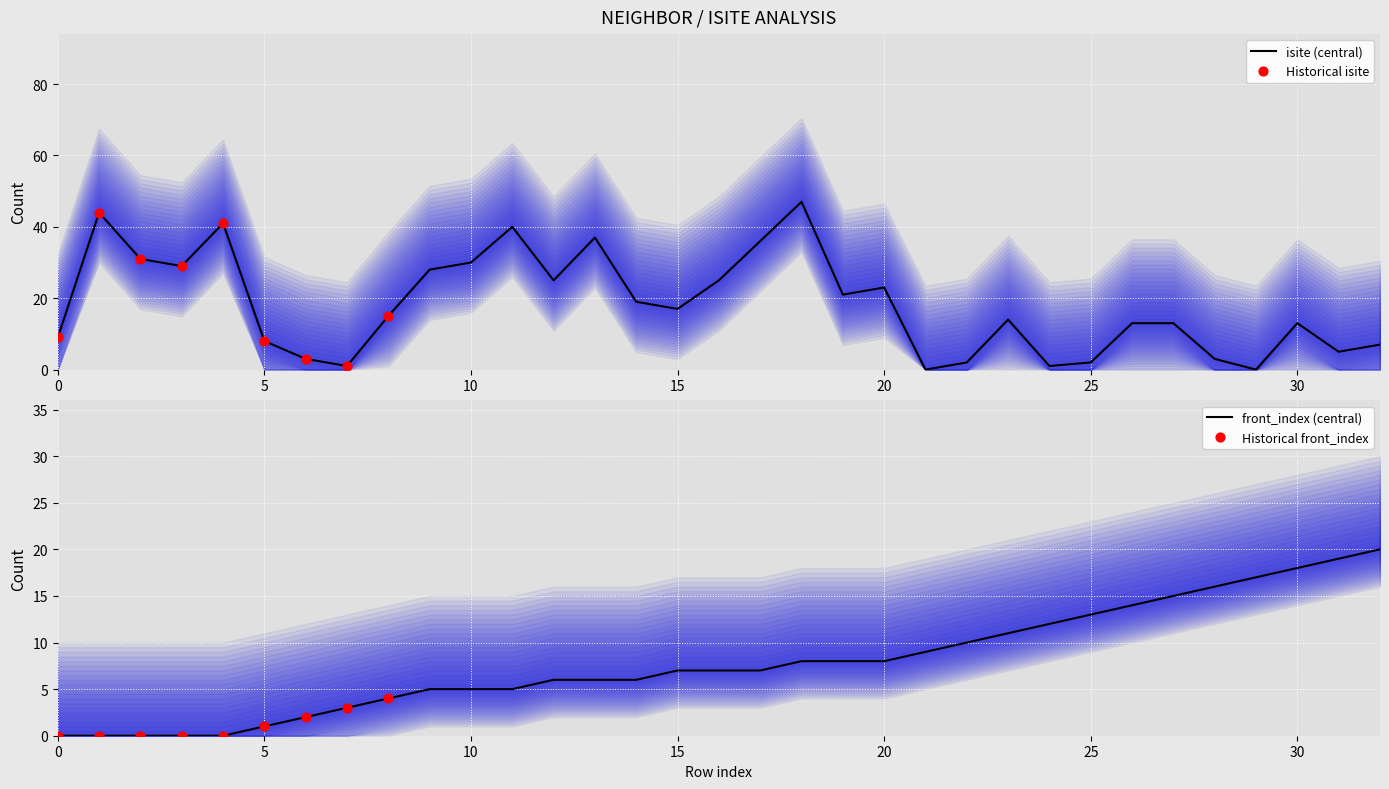

At how many categories does at least one series exceed 9?

28